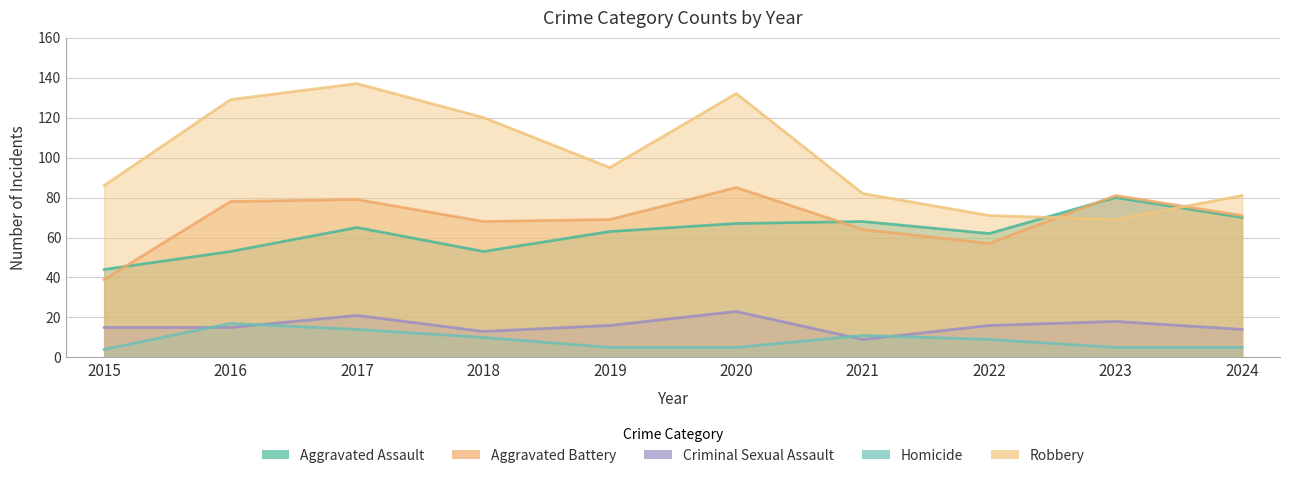

How many lines are shown in the chart?

5